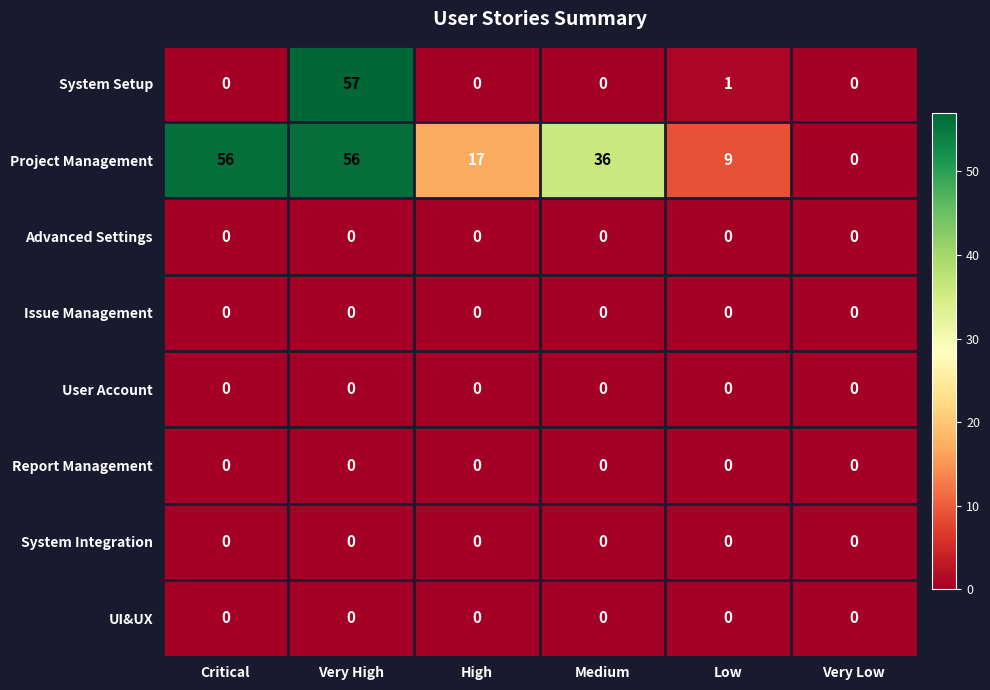

At how many categories does at least one series exceed 24?

3